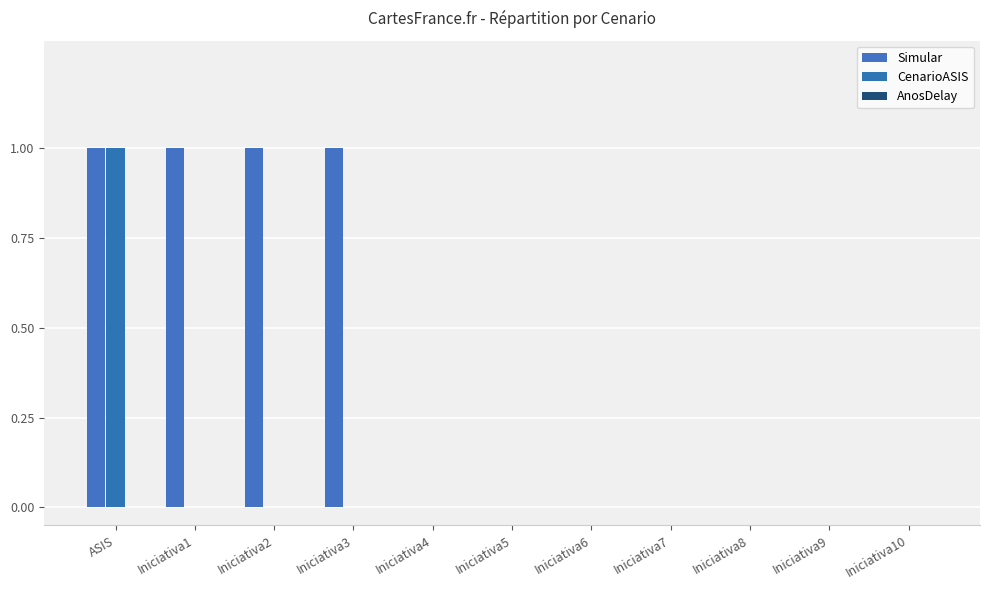

How many groups of bars are there?

11